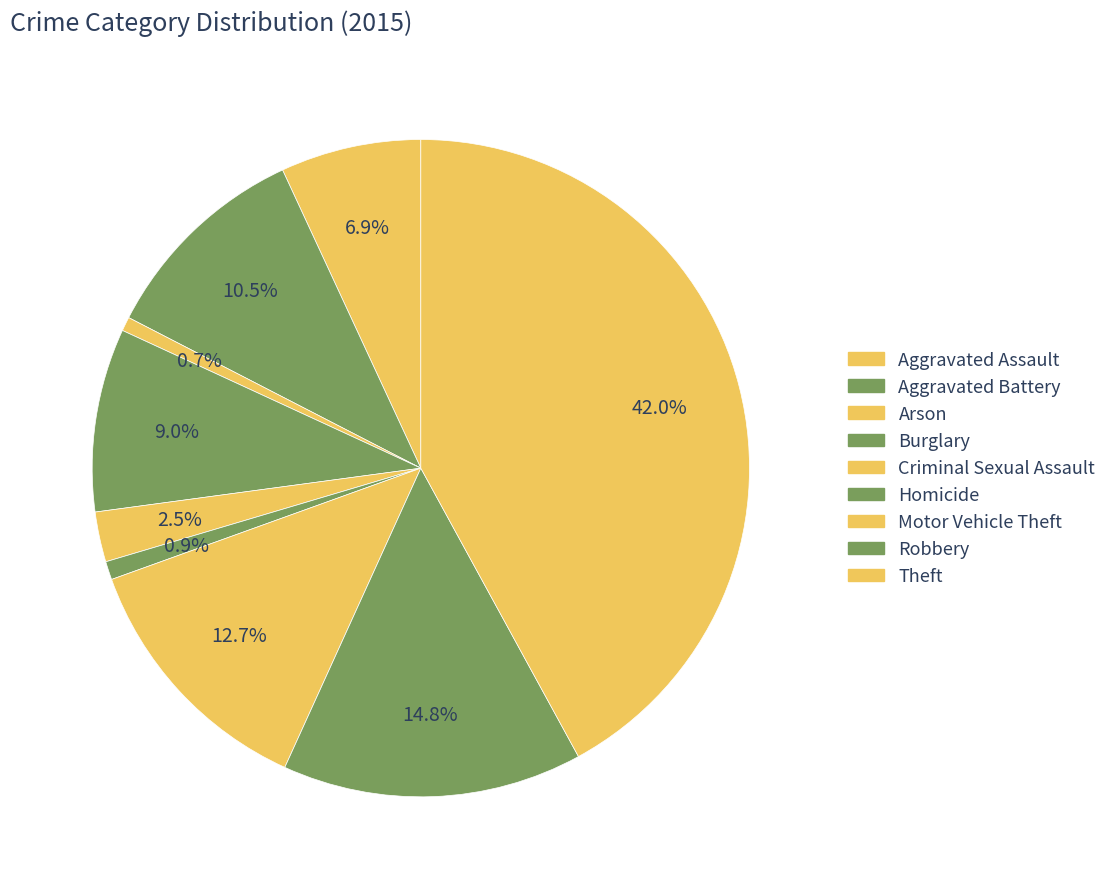

True or false: Burglary accounts for 9% of the total.

True